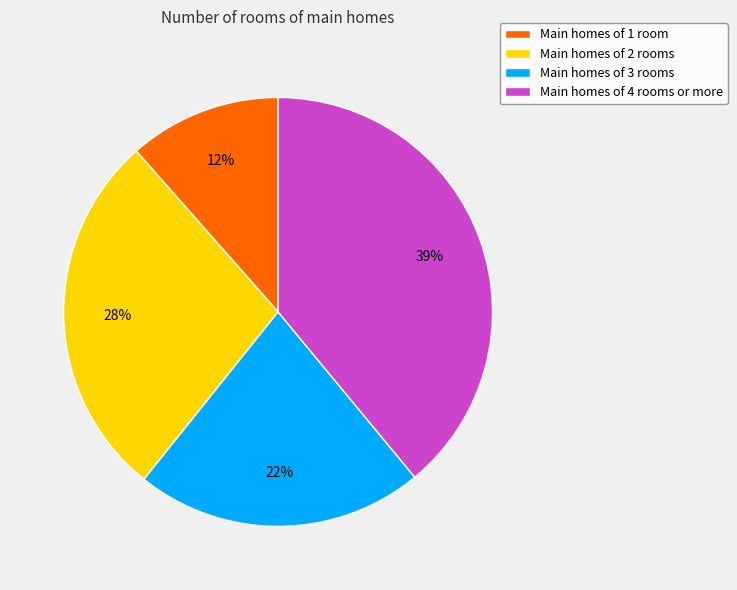

Is there a majority slice in this chart?

No